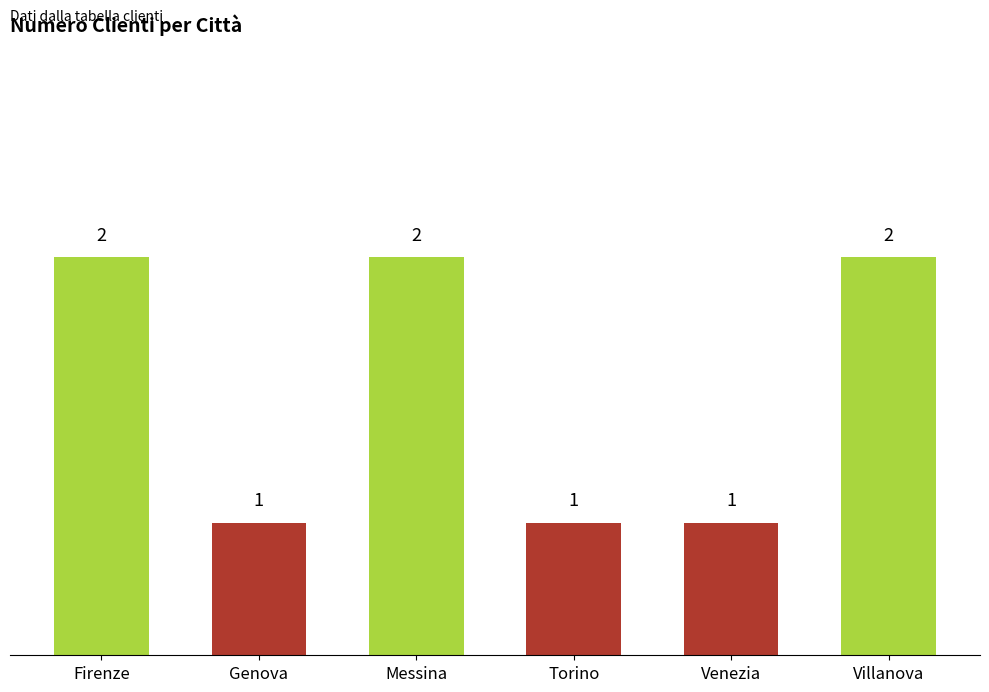

How many values are between 1 and 2?

6